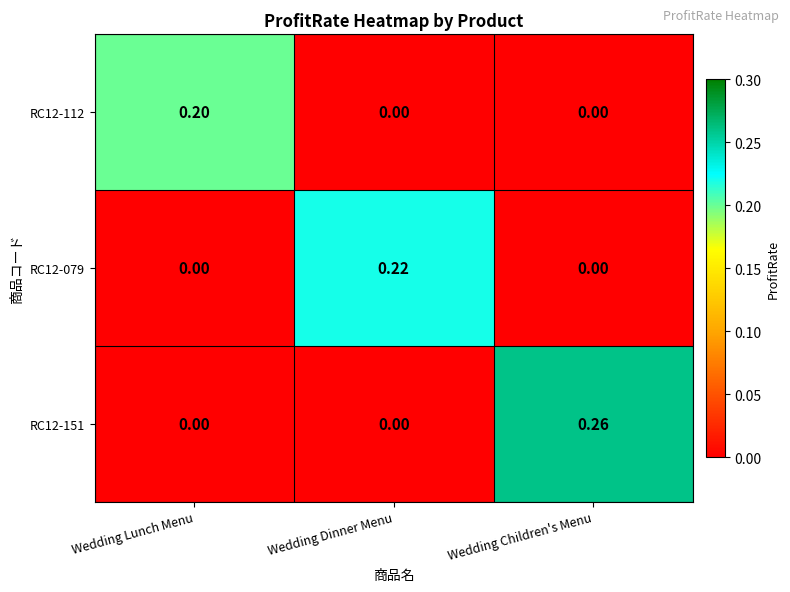

At which category does the chart reach its peak across all series?

Wedding Children's Menu